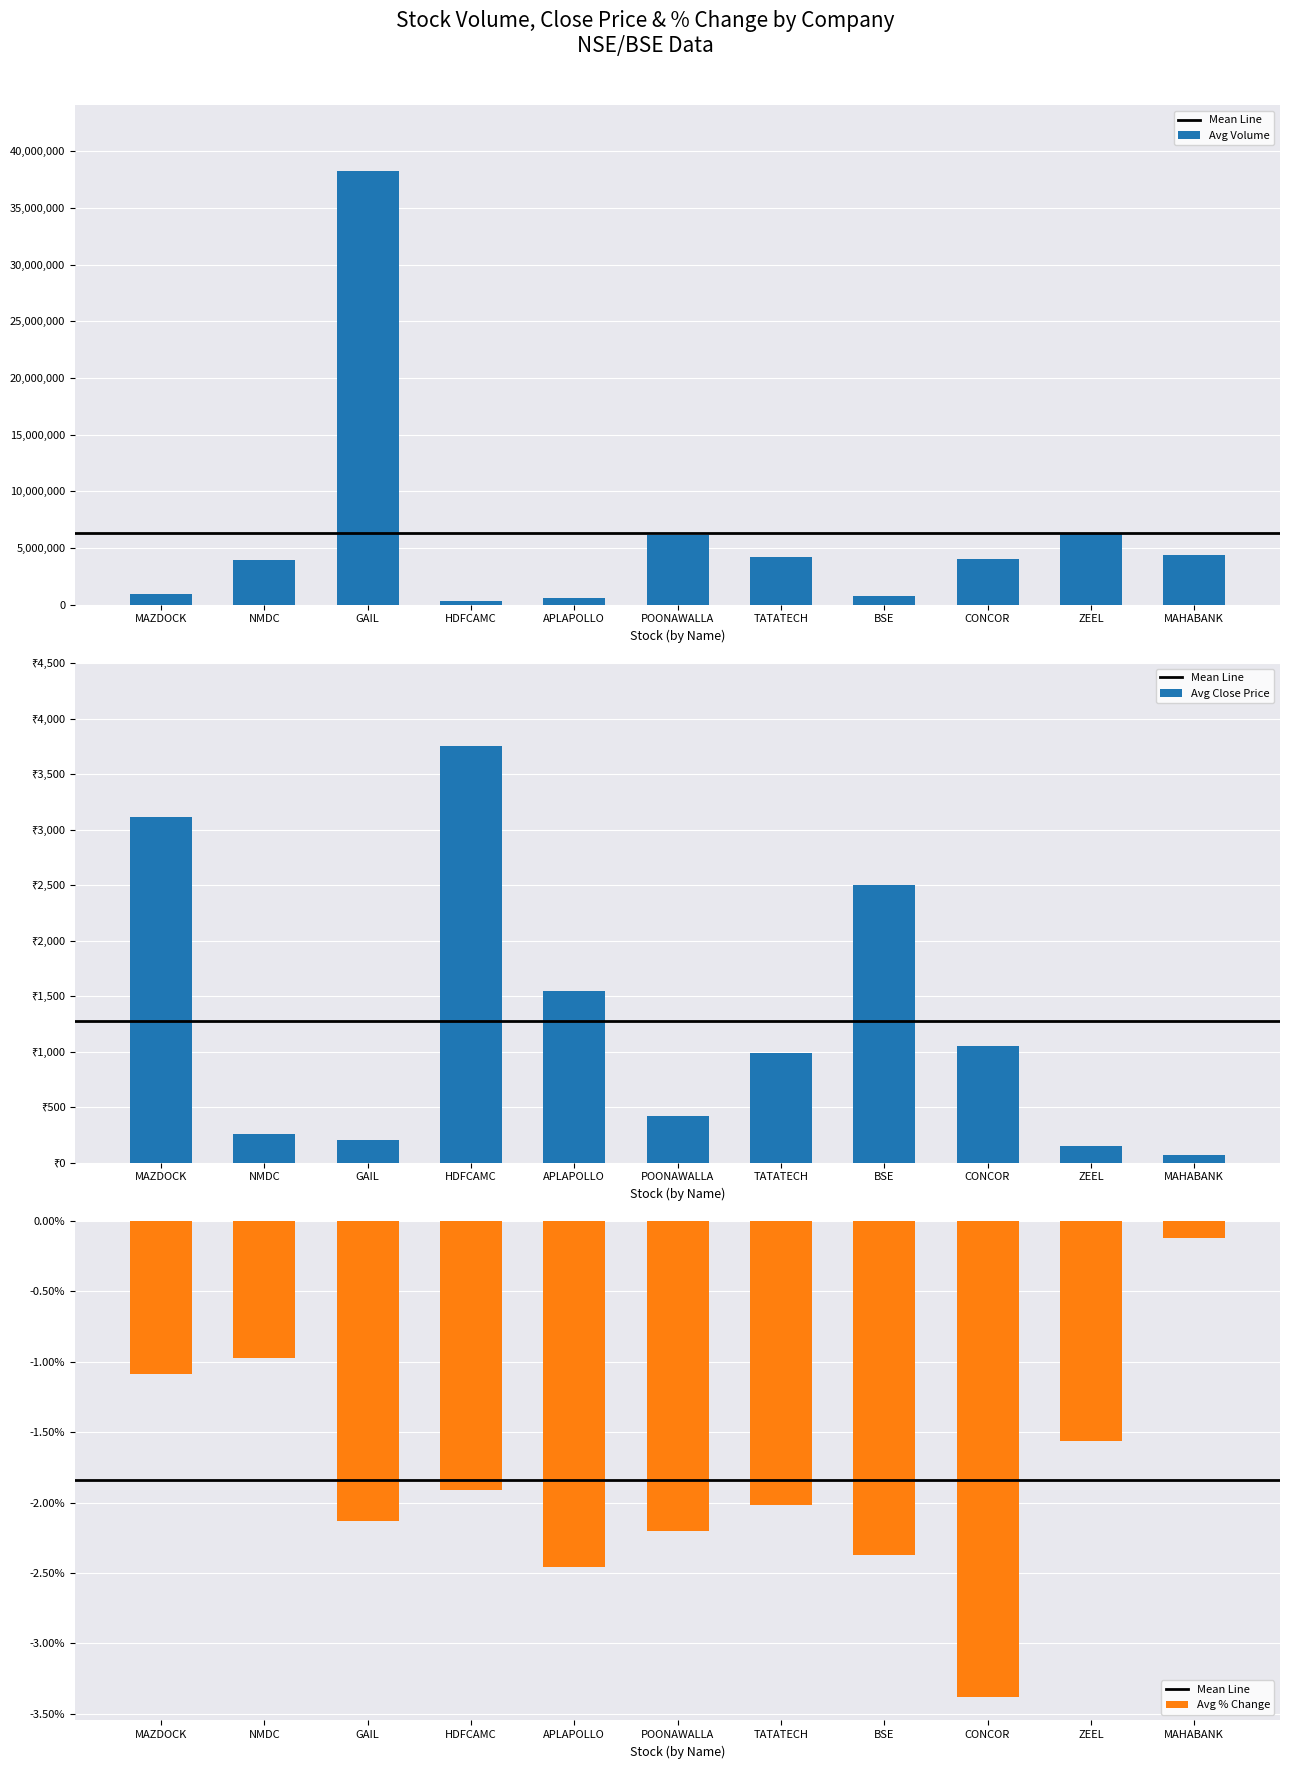

Is it true that Avg Per Chg equals -2.0 at TATATECH?

True